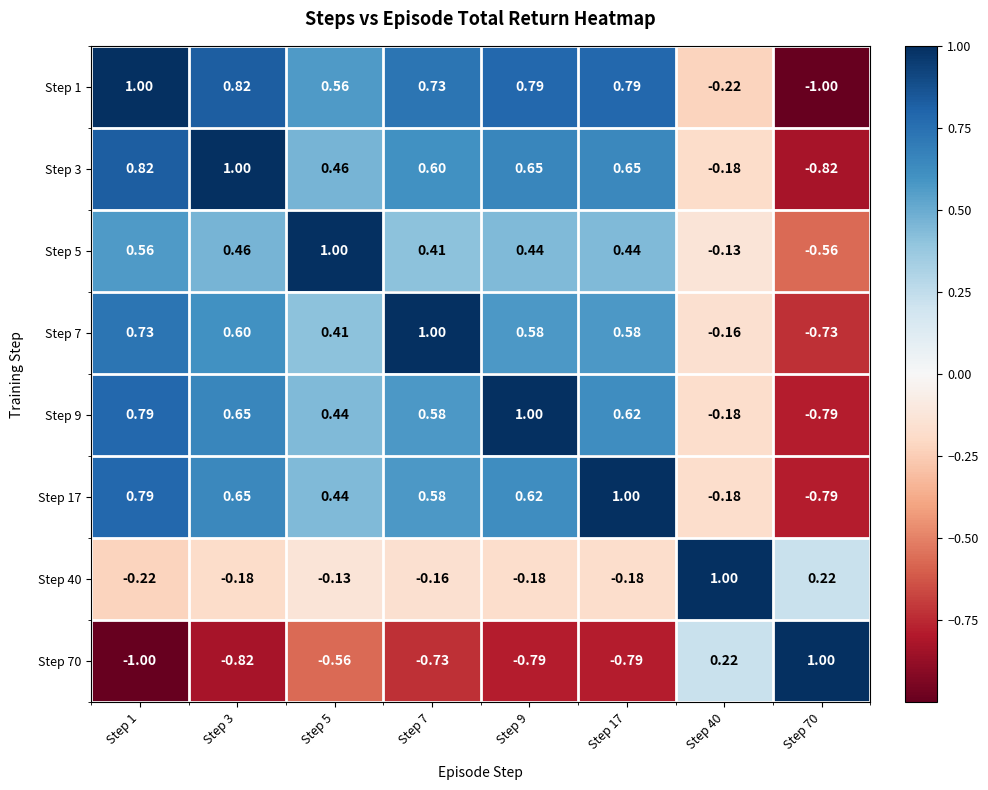

Is the value of Step 9 at Step 1 greater than the value of Step 1 at Step 40?

Yes